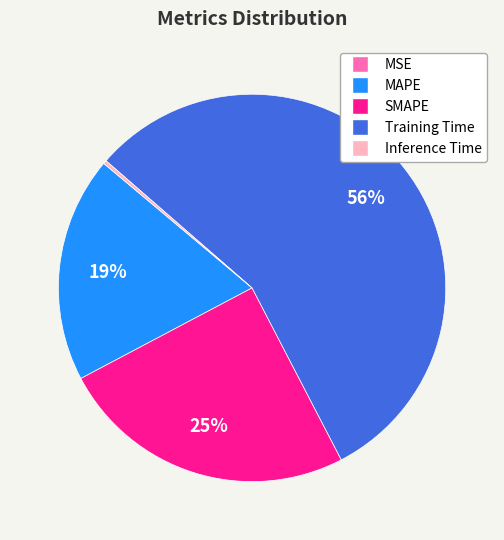

What is the largest slice in the pie chart?

Training Time